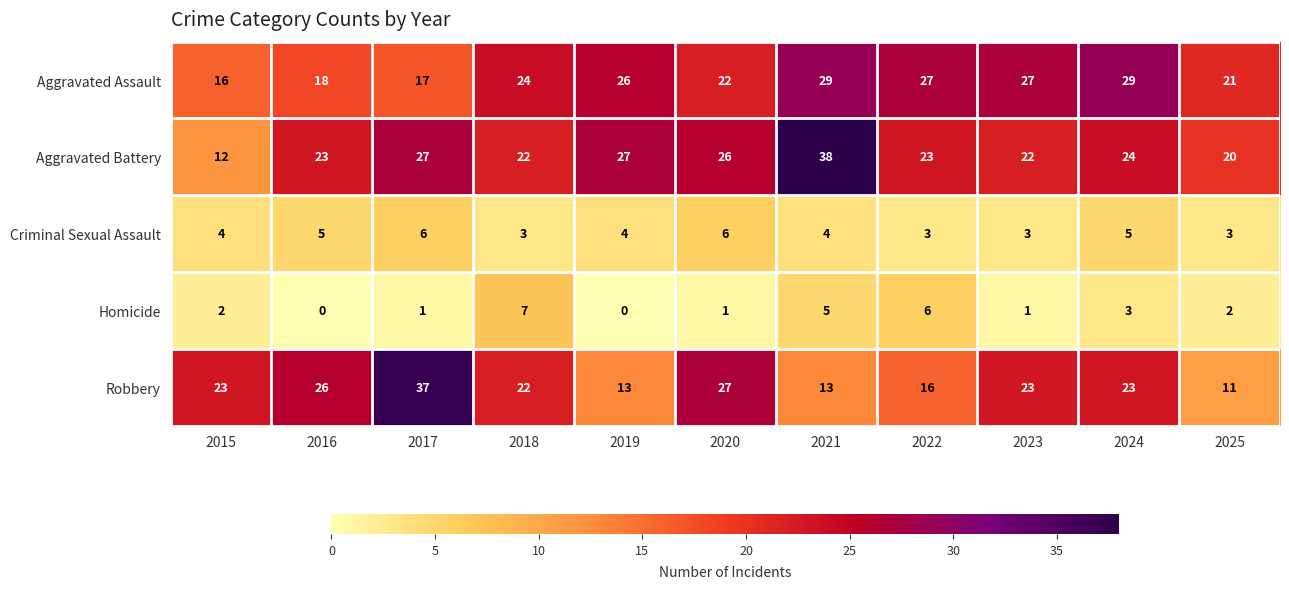

What is the average value of the Robbery series?

21